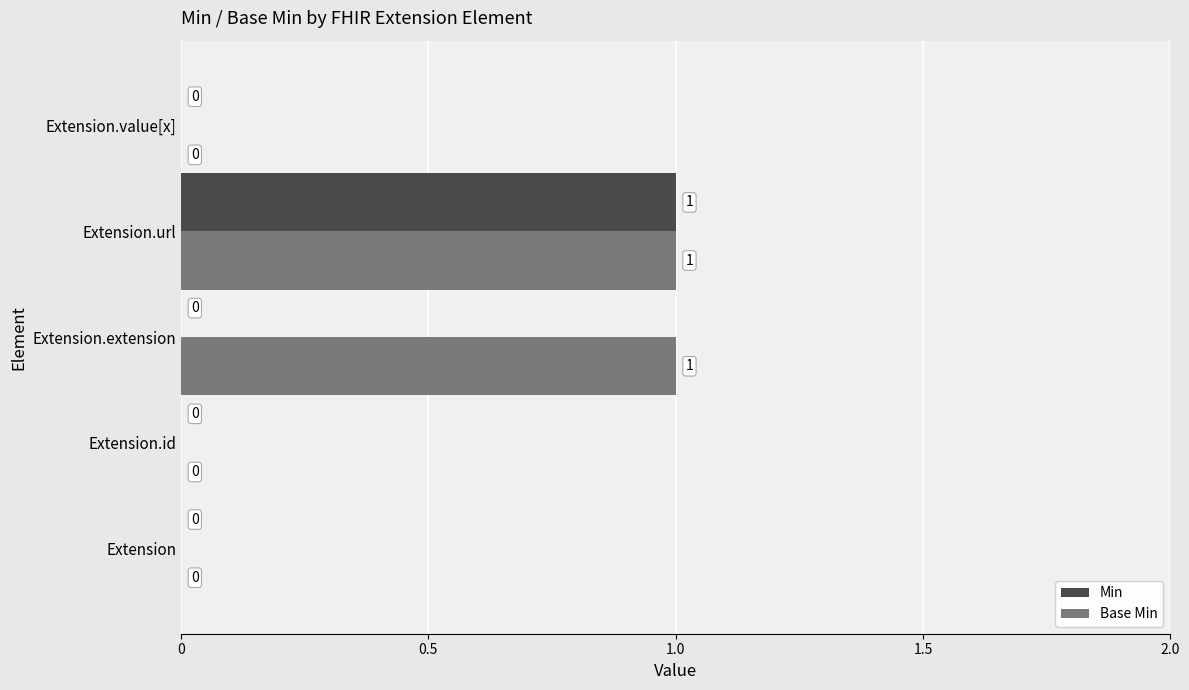

How many positive values does the Min series have?

1